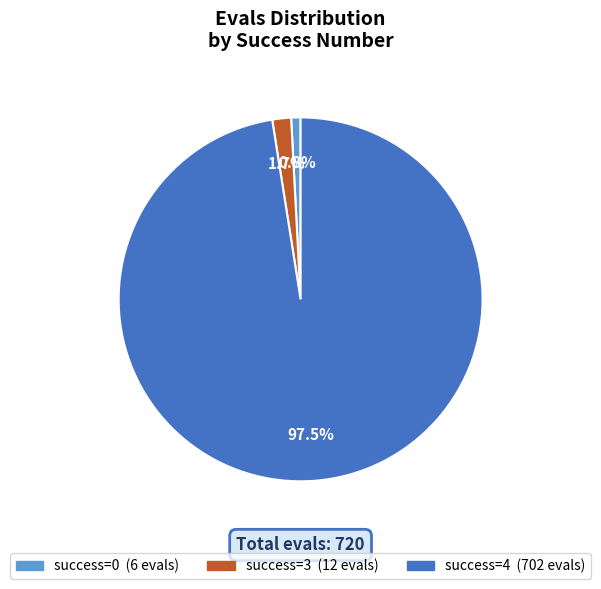

Is there any slice that represents more than half of the pie?

Yes